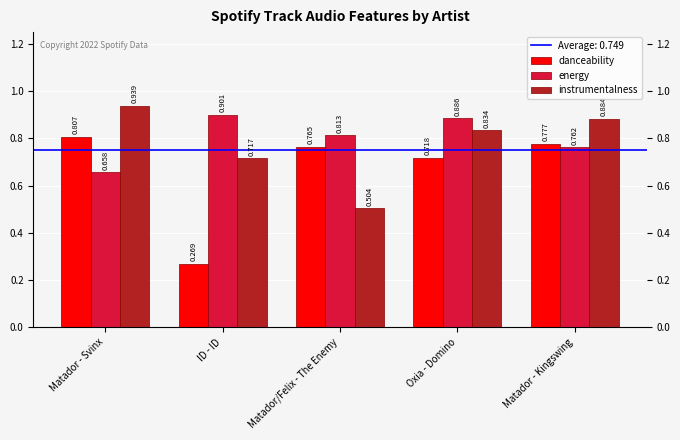

Which series has the largest total across all categories?

energy